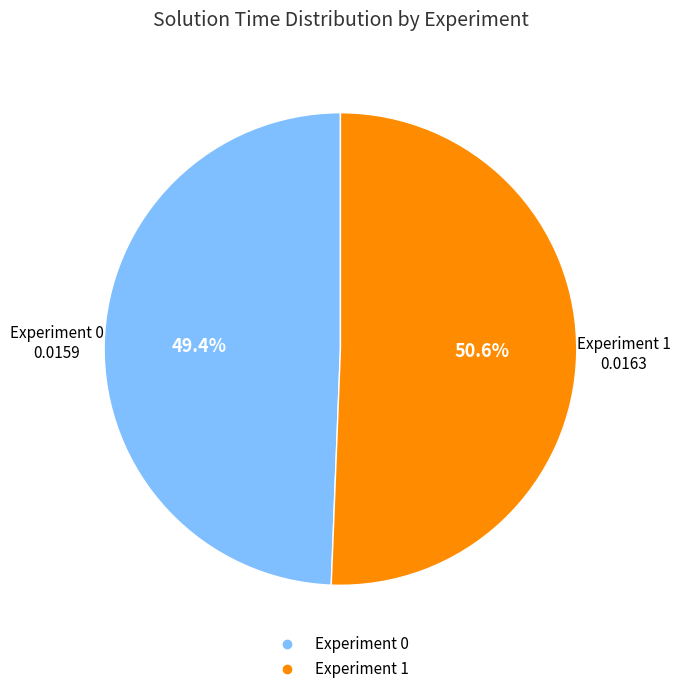

How many slices are in this pie chart?

2